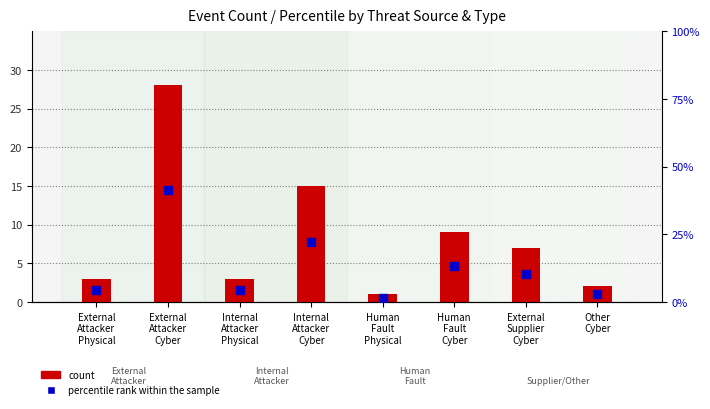

Which series contains the highest Y value?

percentile rank within the sample